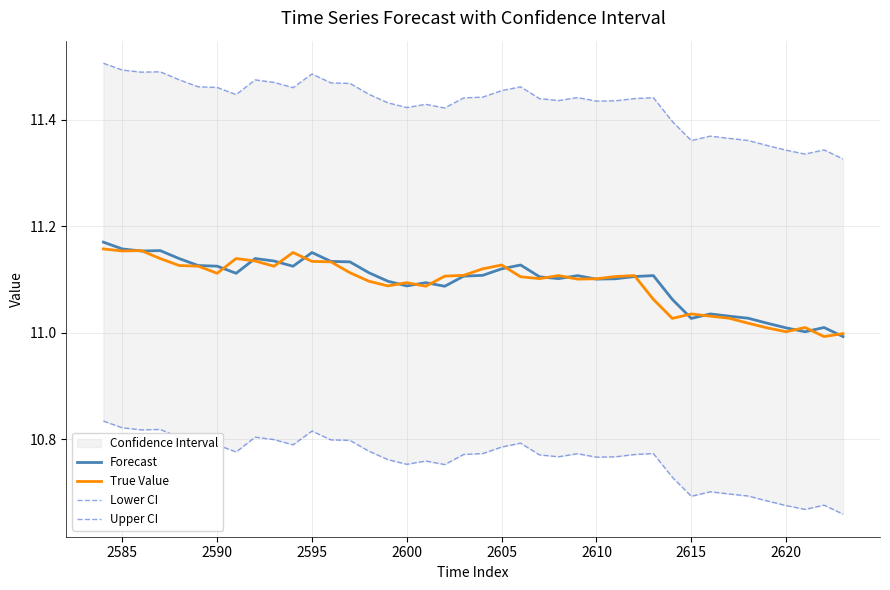

In True Value, how many points are higher than both neighbors (excluding endpoints)?

9